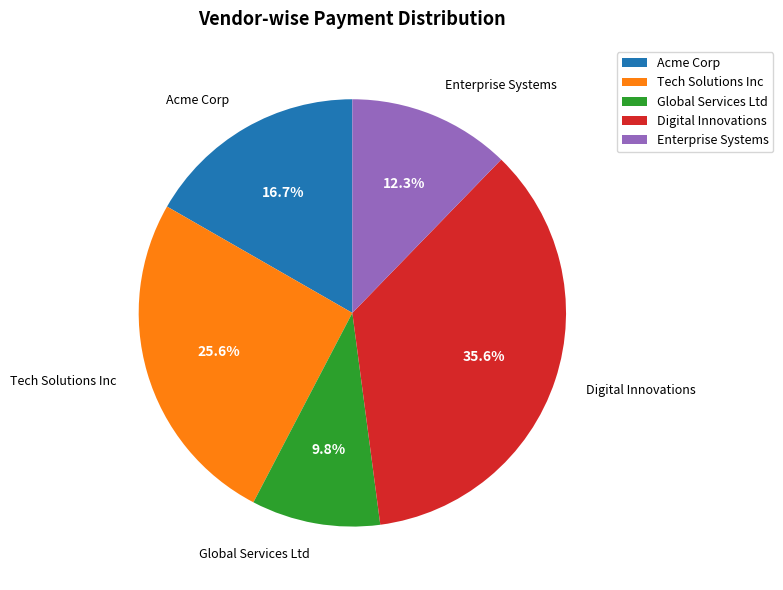

Does Digital Innovations account for over 50% of the chart?

No